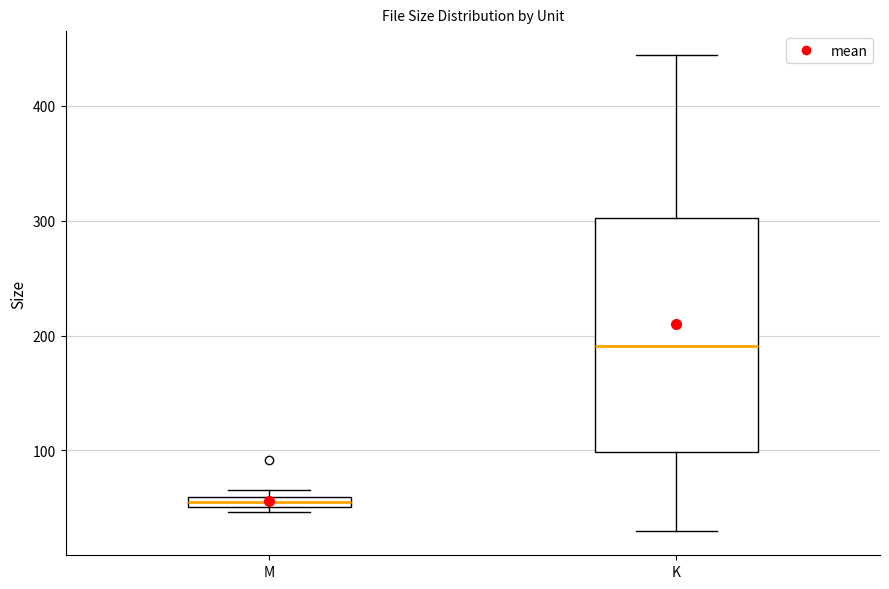

Which box has the highest median line?

K